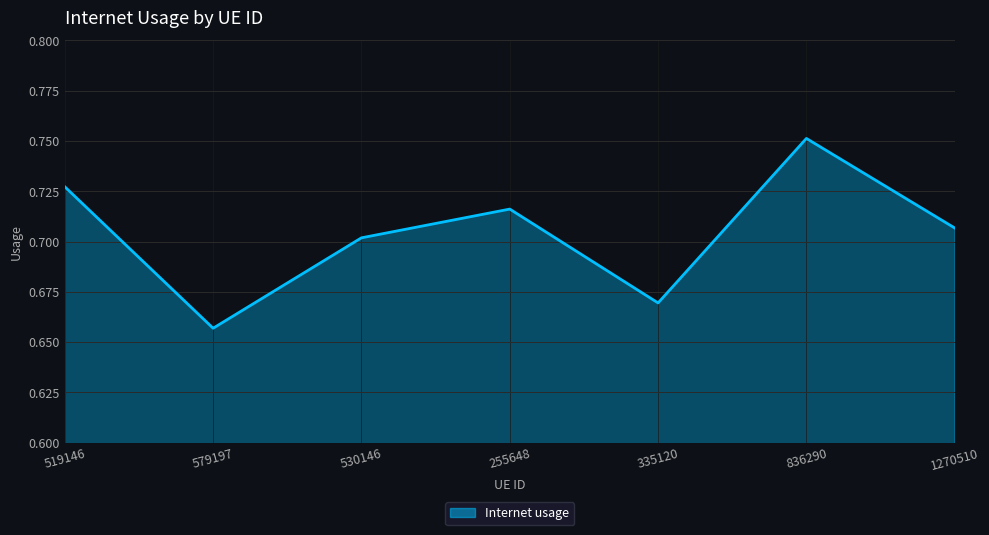

Rank the categories by value from highest to lowest.

836290, 519146, 255648, 1270510, 530146, 335120, 579197